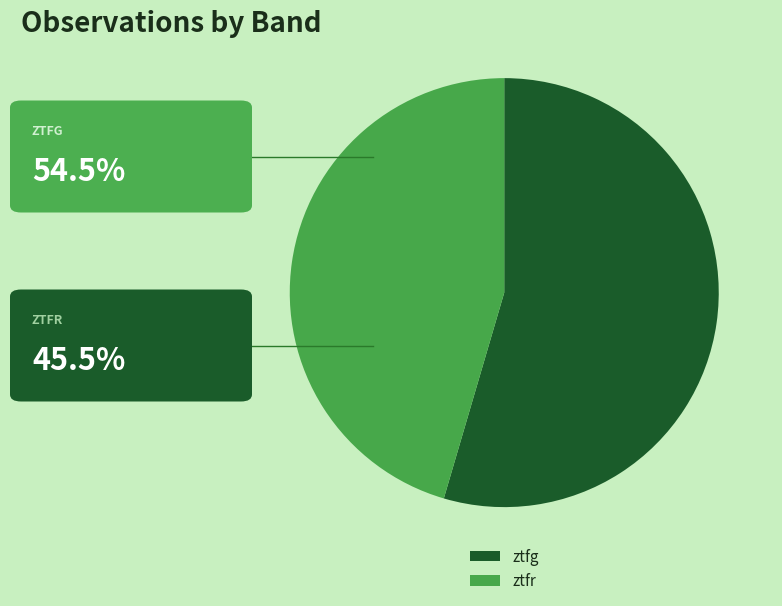

Between ztfg and ztfr, which is larger?

ztfg